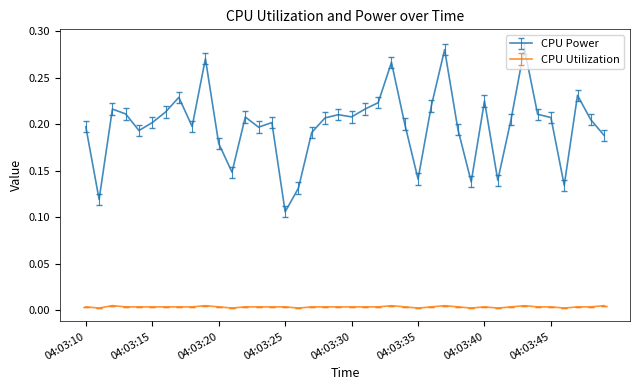

In CPU Power, how many points are higher than both neighbors (excluding endpoints)?

11